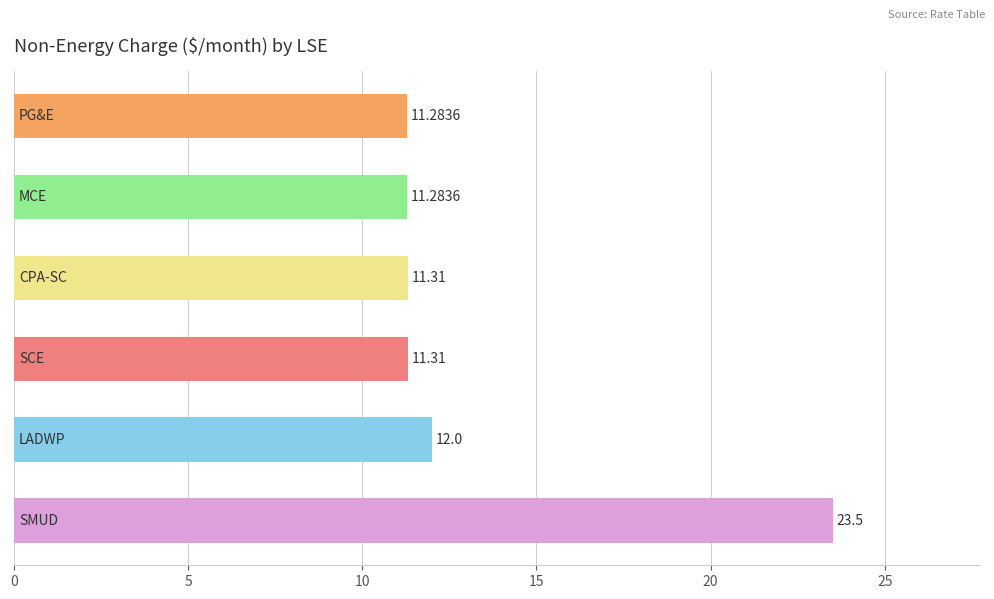

What is the difference between the maximum and minimum values?

12.2